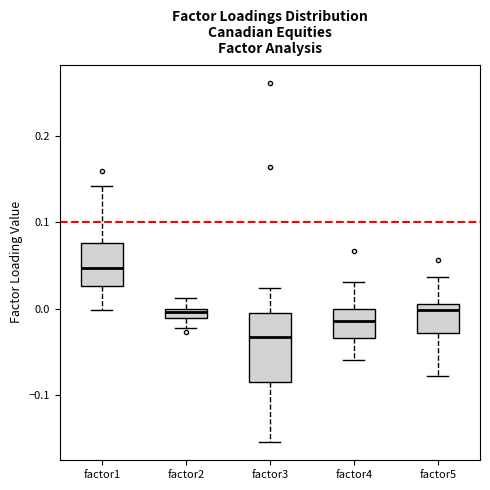

Which box is the tallest, from its lower edge to its upper edge?

factor3